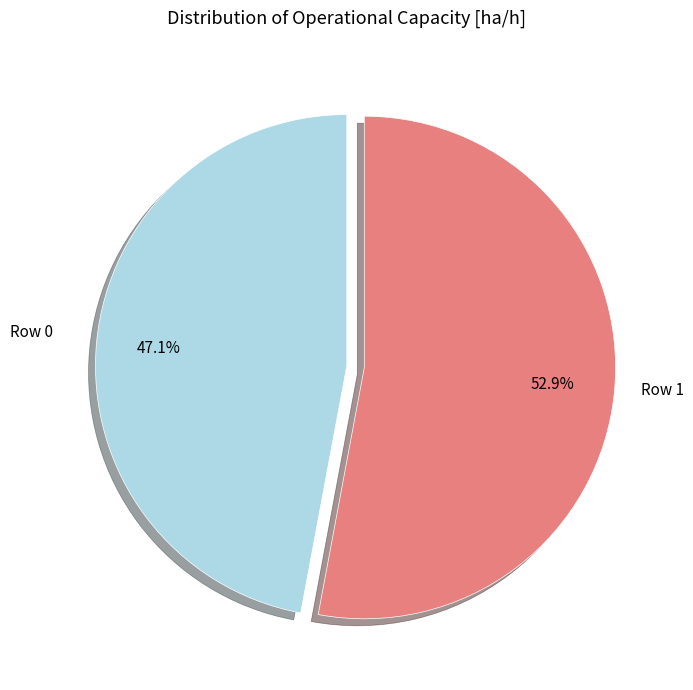

Is there a majority slice in this chart?

Yes